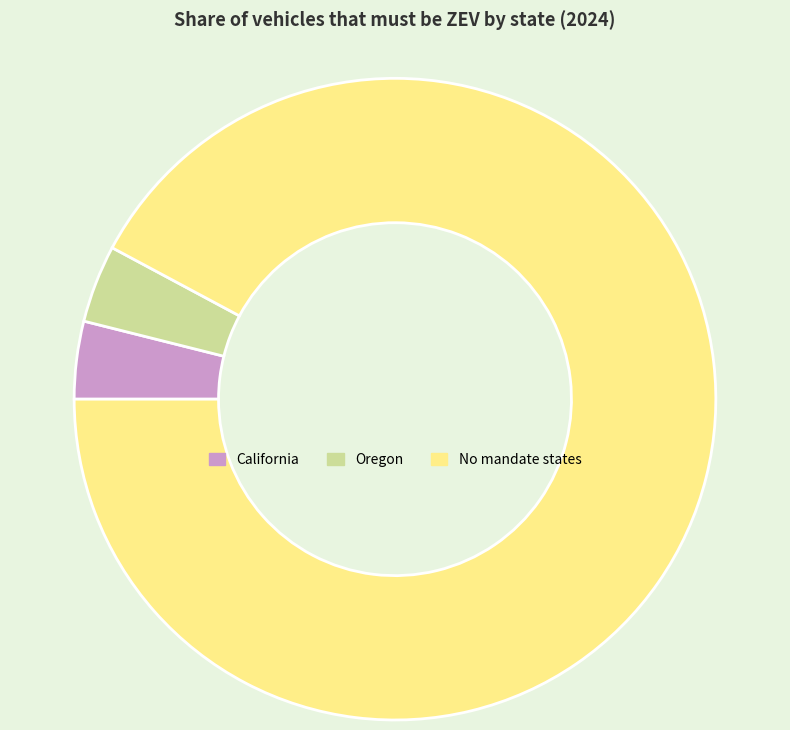

How many slices are in this pie chart?

3